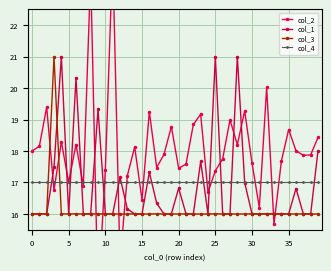

Which series has the widest spread of values?

col_2